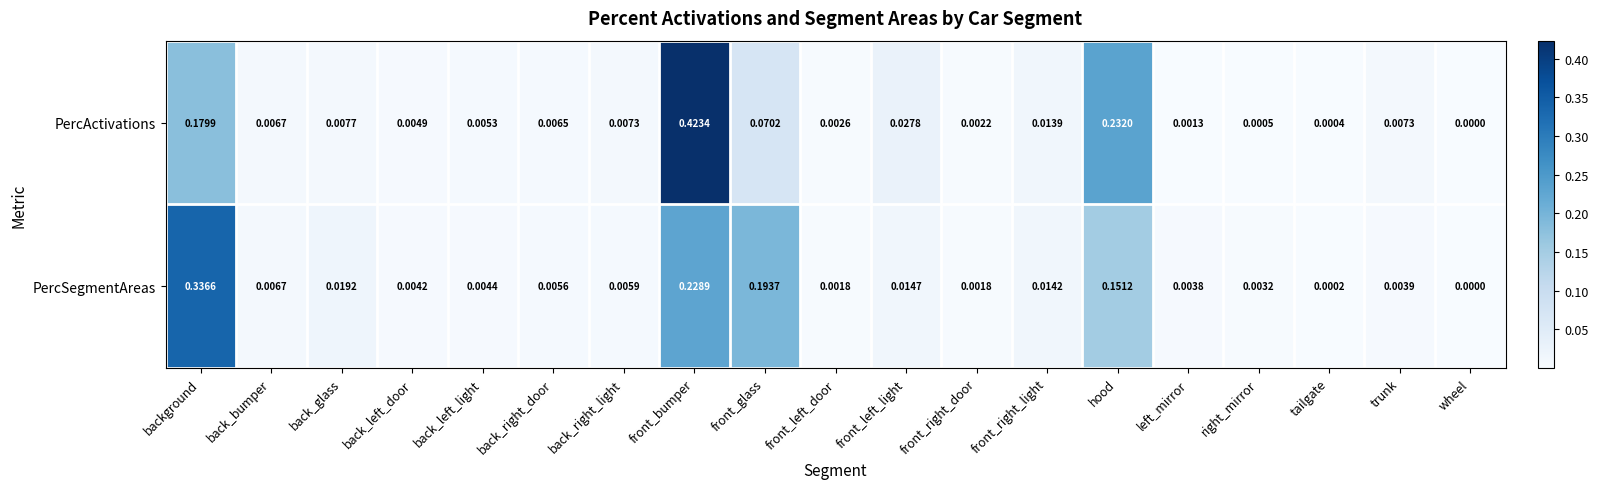

List the series in order of their overall mean, highest first.

PercSegmentAreas, PercActivations